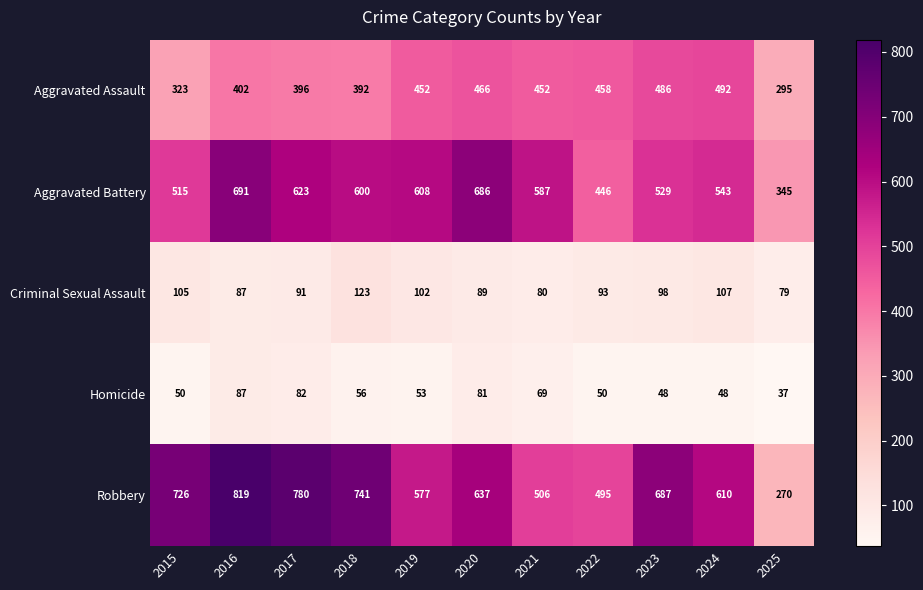

Rank the categories by Criminal Sexual Assault value from highest to lowest.

2018, 2024, 2015, 2019, 2023, 2022, 2017, 2020, 2016, 2021, 2025